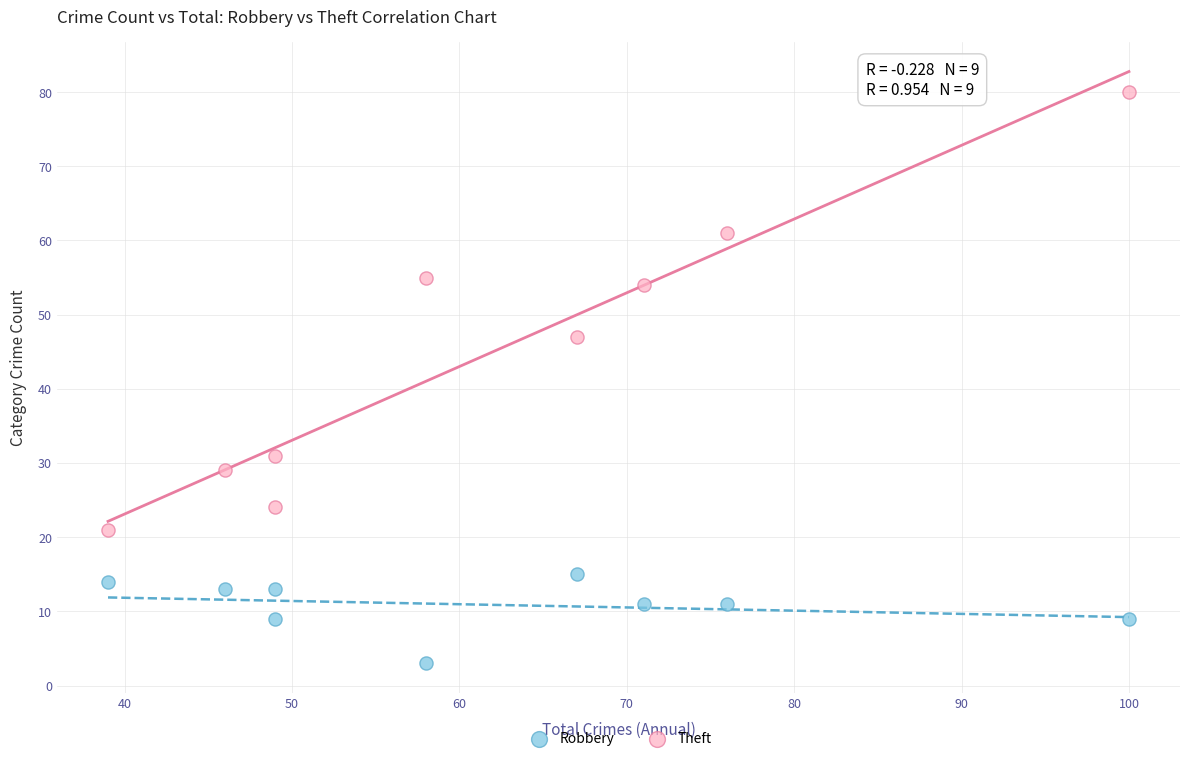

What are all the series names shown in the legend?

Robbery, Theft